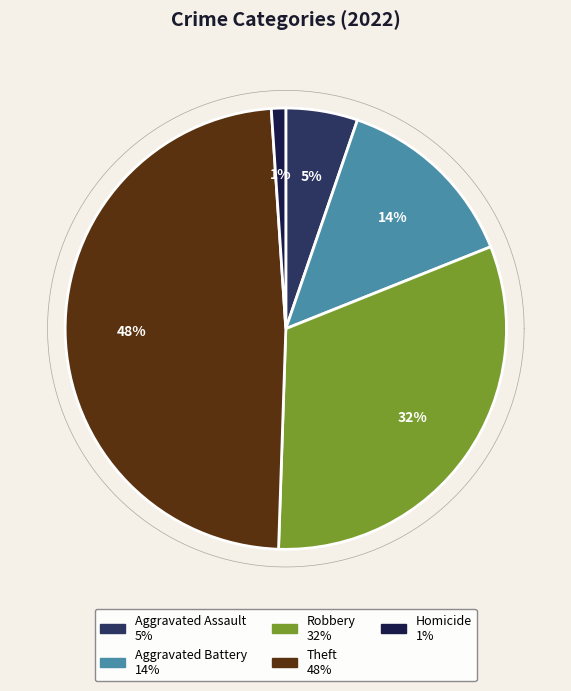

How many segments does this pie chart have?

5